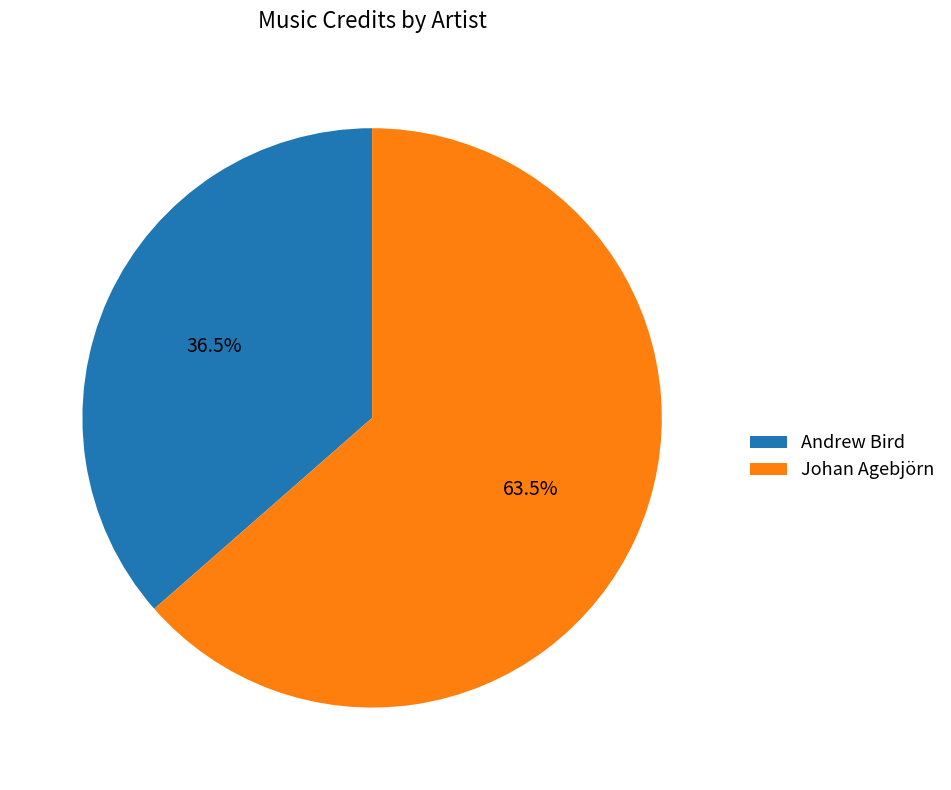

Do Andrew Bird and Johan Agebjörn together represent more than half of the pie?

Yes